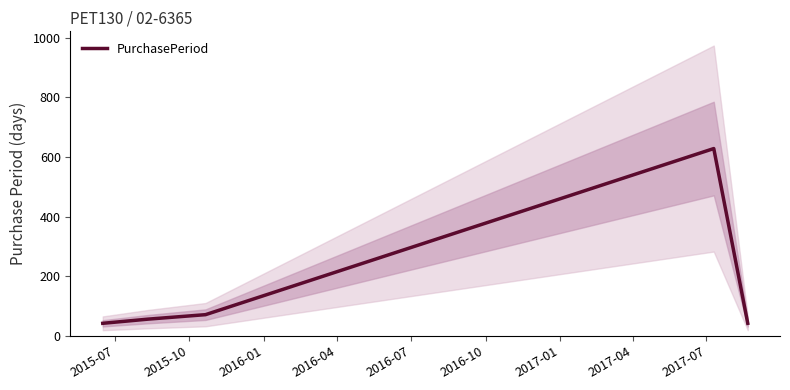

How many interior local peaks (higher than both neighbors) does the data have?

1